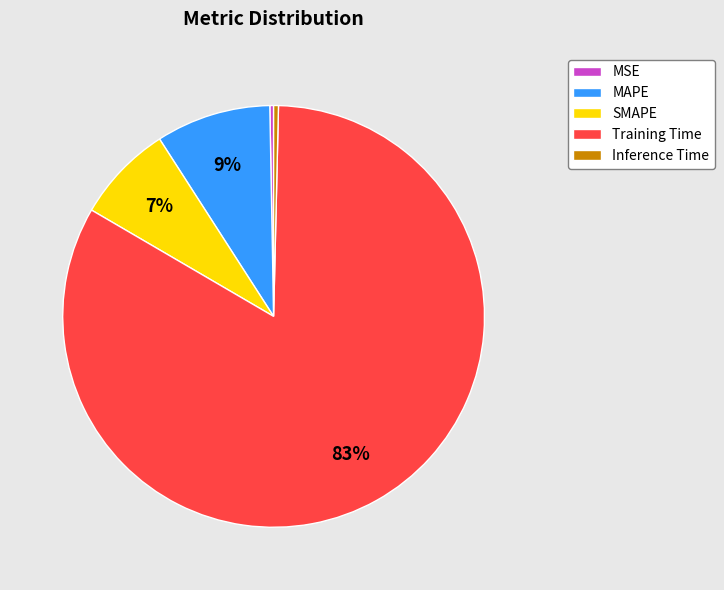

Is it true that Inference Time is 0% of the pie?

True